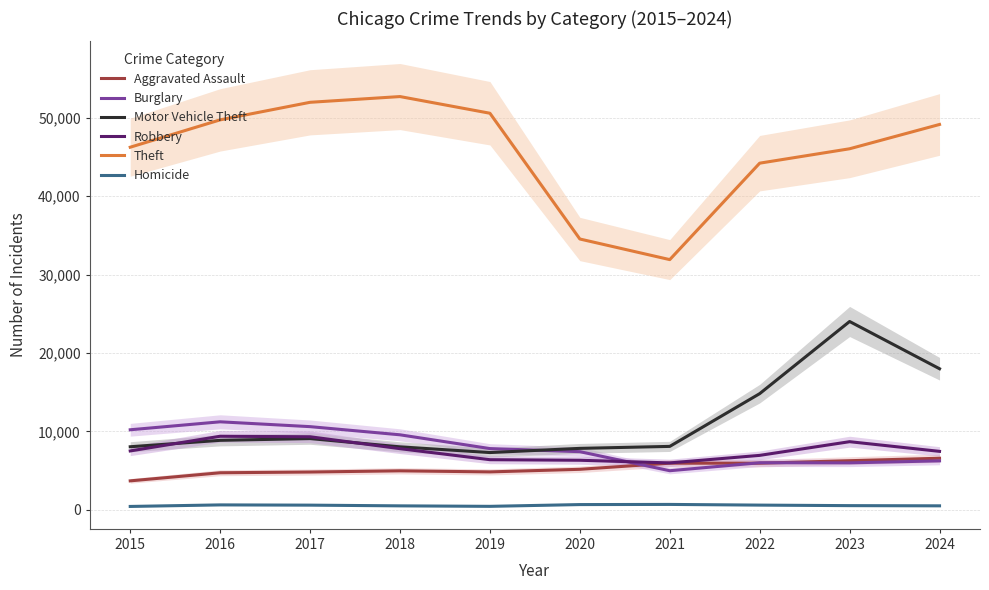

At which label is Homicide closest to 542?

2023